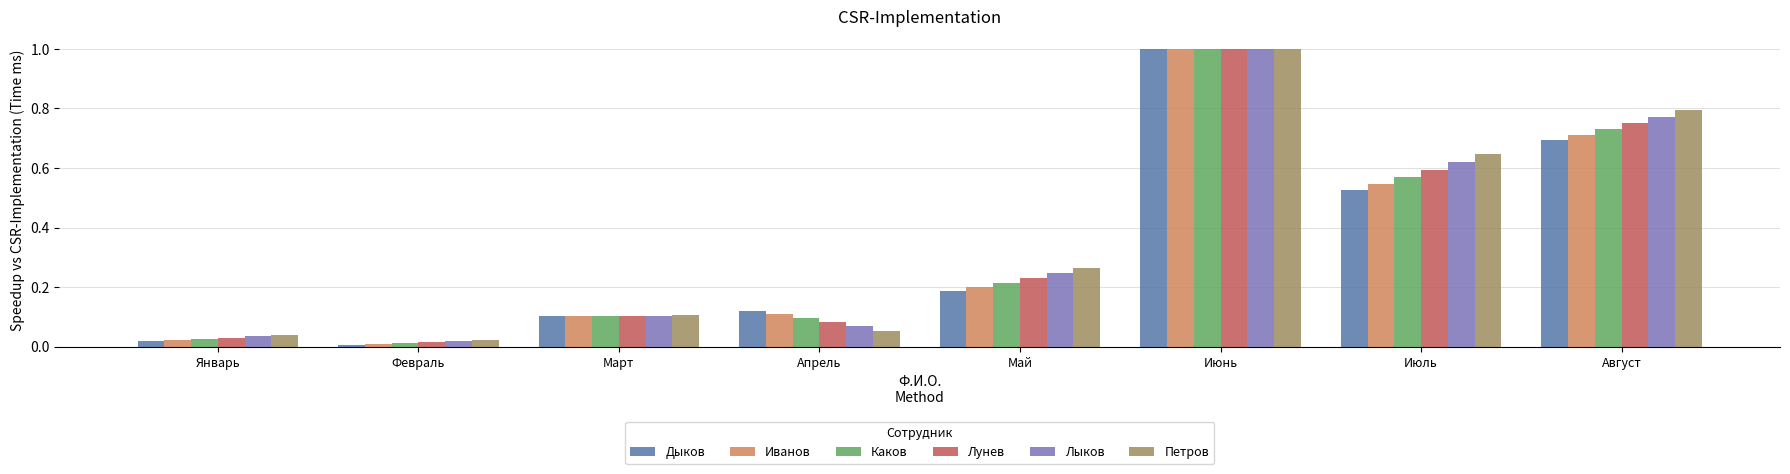

Which series has the largest range (max minus min)?

Дыков